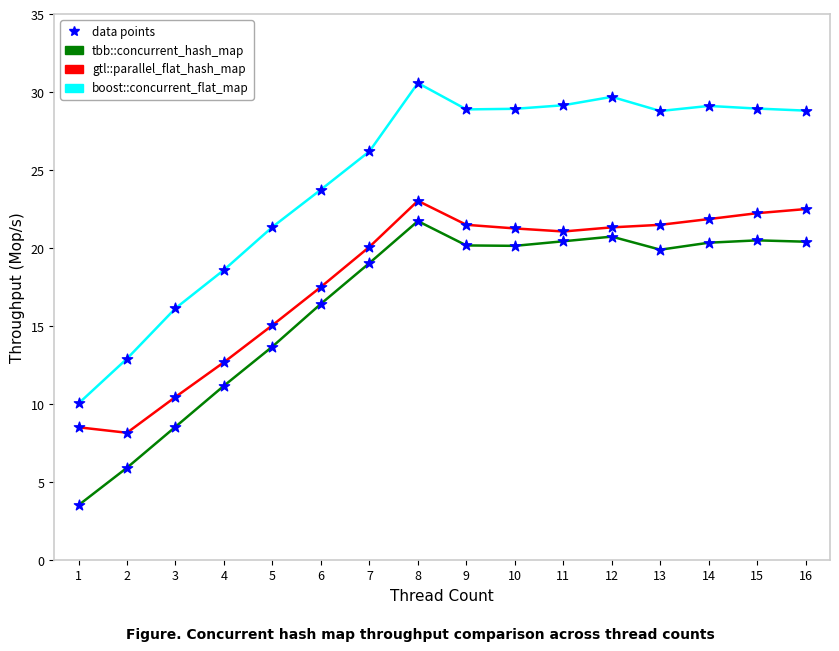

Which series changed the most between 5 and 7?

tbb::concurrent_hash_map